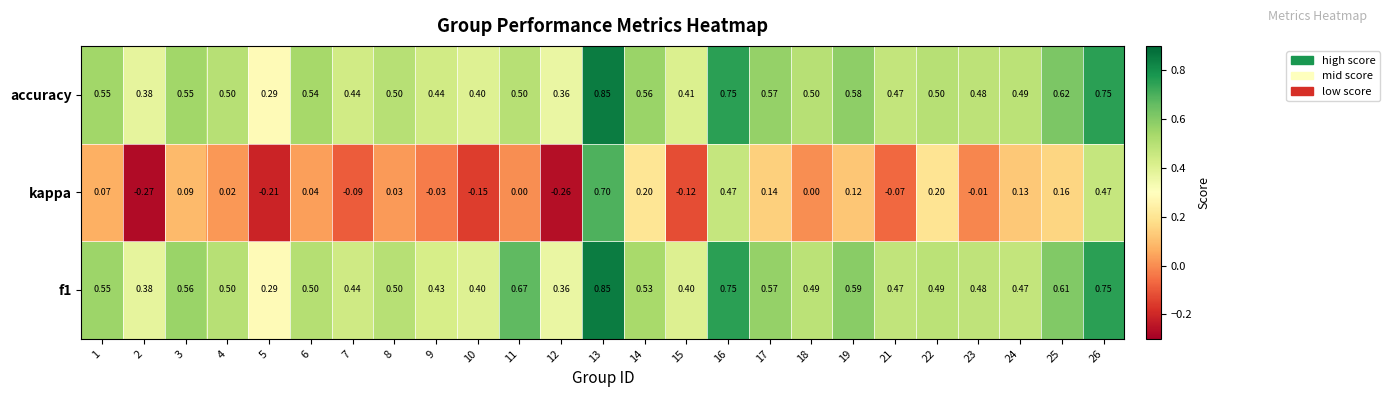

Is the value of kappa at 3 greater than the value of f1 at 6?

No